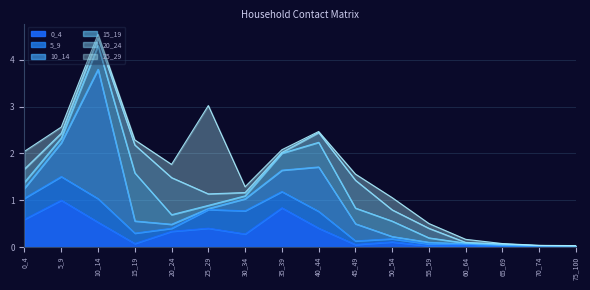

What are all the series names shown in the legend?

0_4, 5_9, 10_14, 15_19, 20_24, 25_29